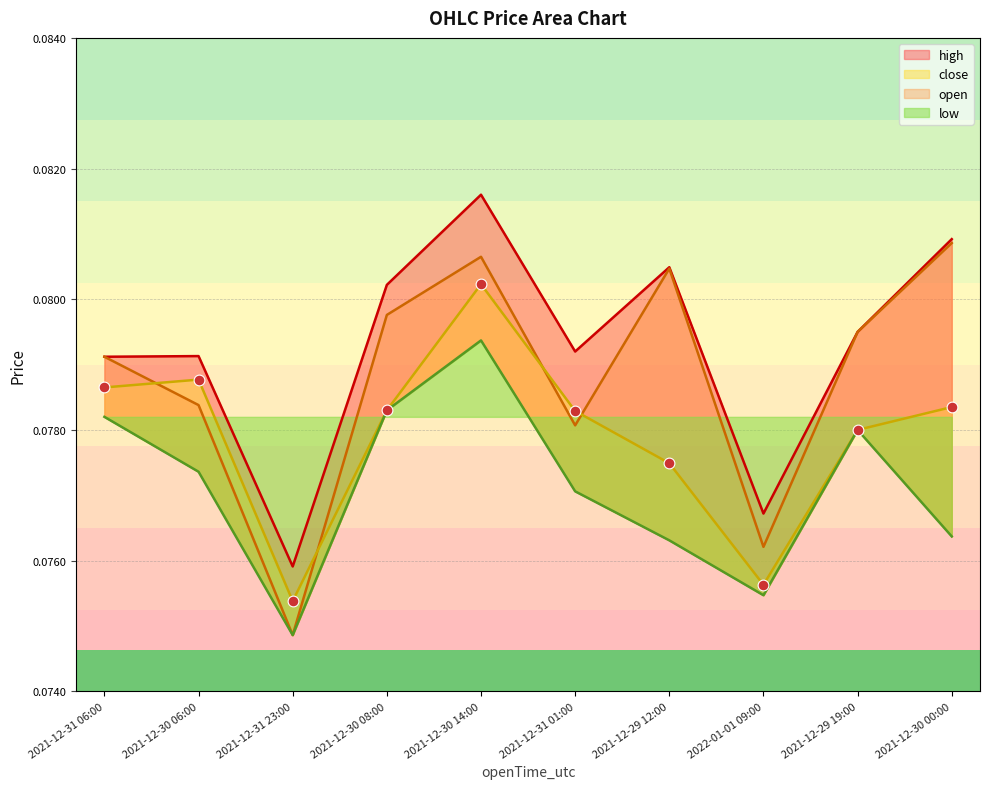

Which series has the largest total across all categories?

high